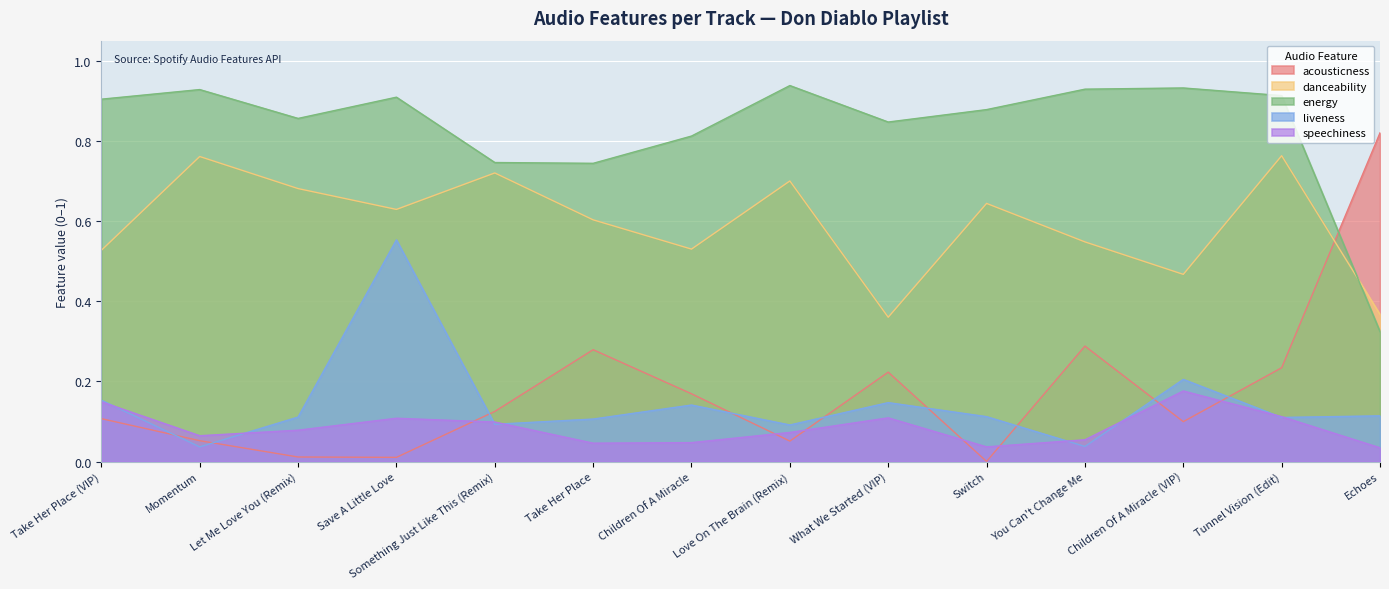

Between Children Of A Miracle and Tunnel Vision (Edit), which series saw the biggest shift?

danceability